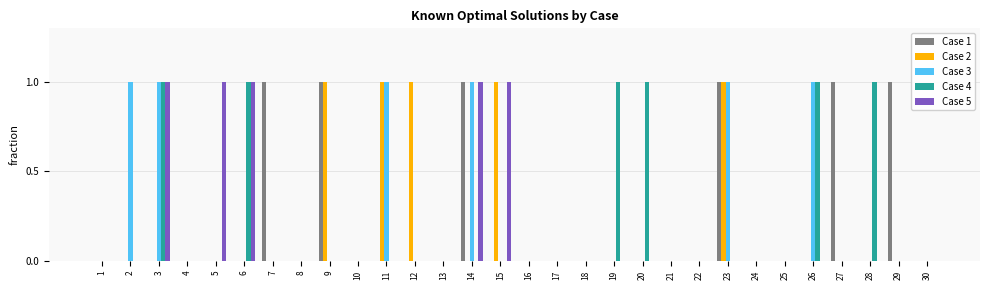

The Case 4 series shows 1 at 27. True or false?

False